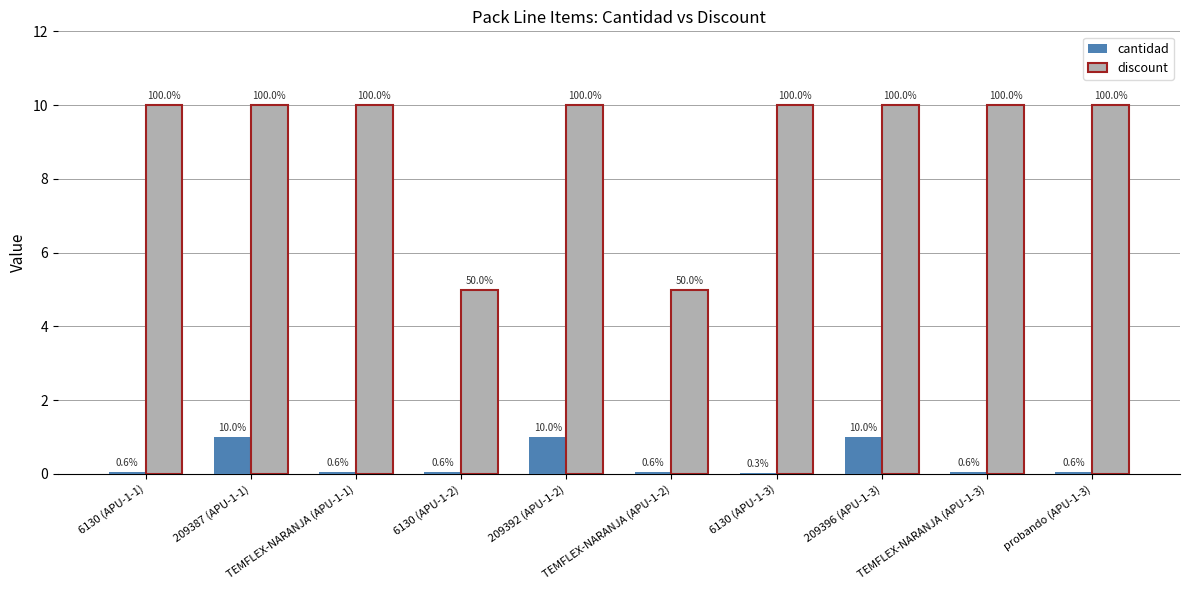

Does the chart contain stacked bars?

No